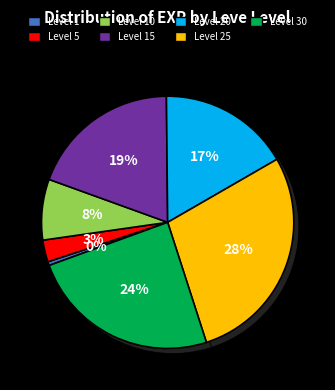

To the nearest percent, what is the difference between the Level 5 and Level 15 slice percentages?

17%